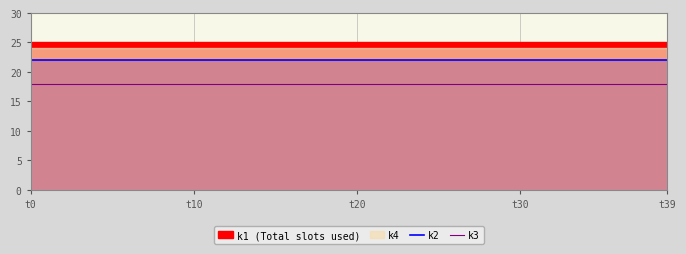

True or false: k3 and k2 intersect in this chart.

False